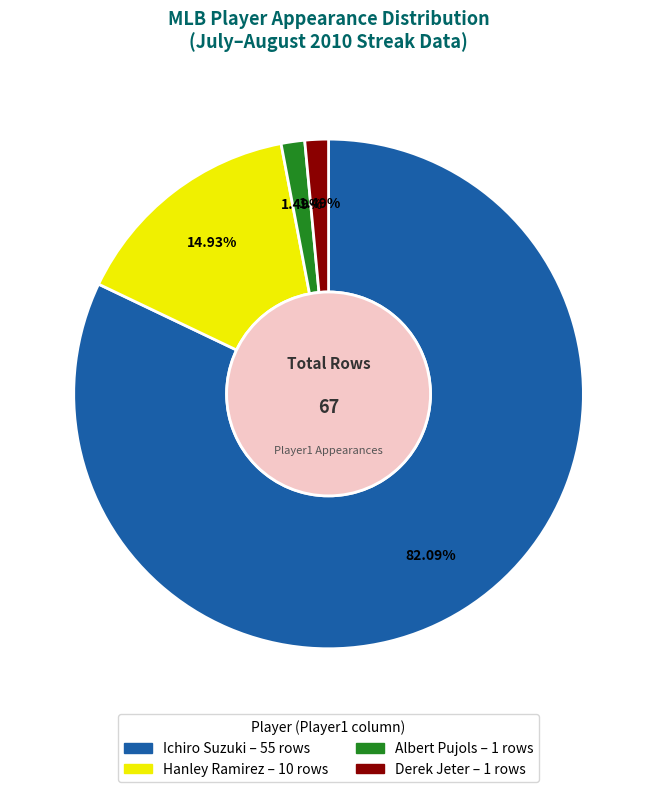

Is there any slice that represents more than half of the pie?

Yes